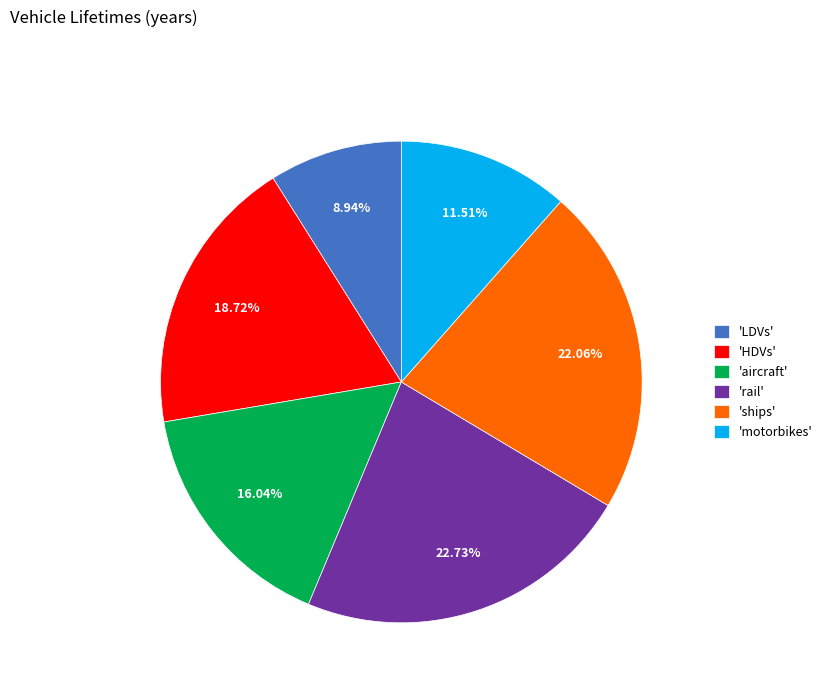

Combined, do 'ships' and 'aircraft' account for over 50%?

No